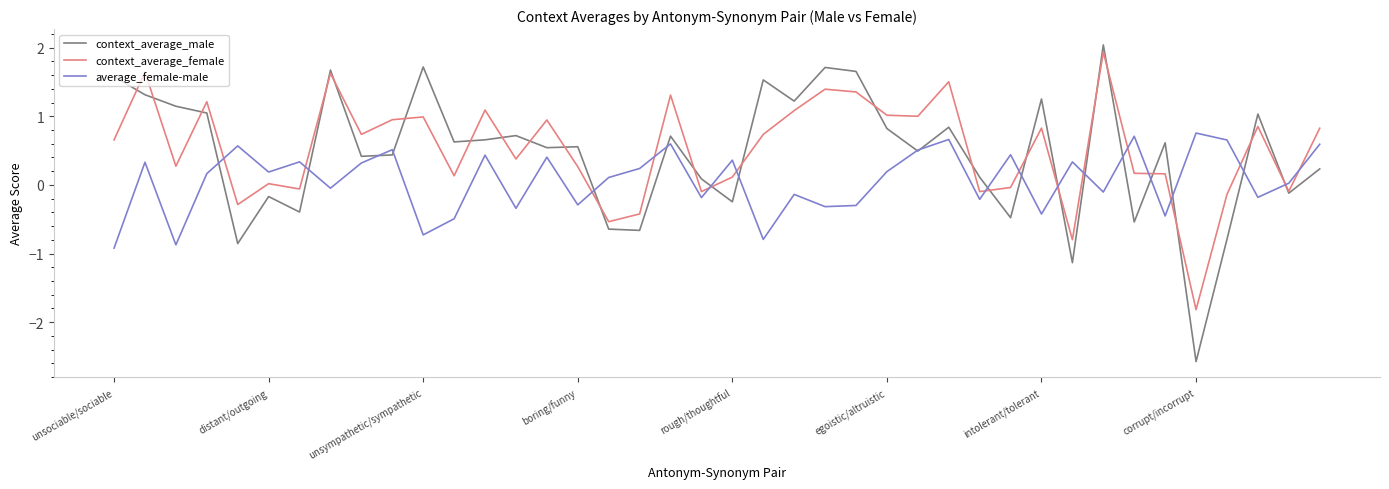

What are all the series names shown in the legend?

context_average_male, context_average_female, average_female-male